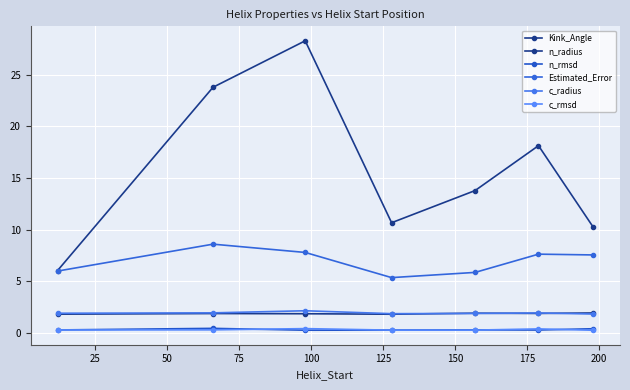

How many categories are shown in the chart?

7